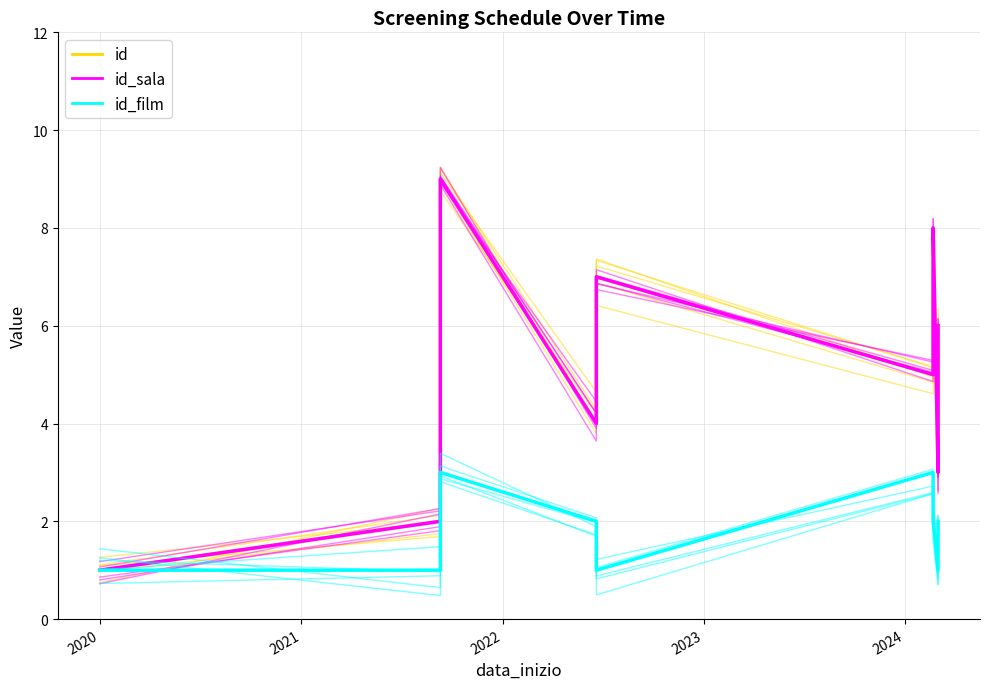

What is the smallest value displayed?

0.5